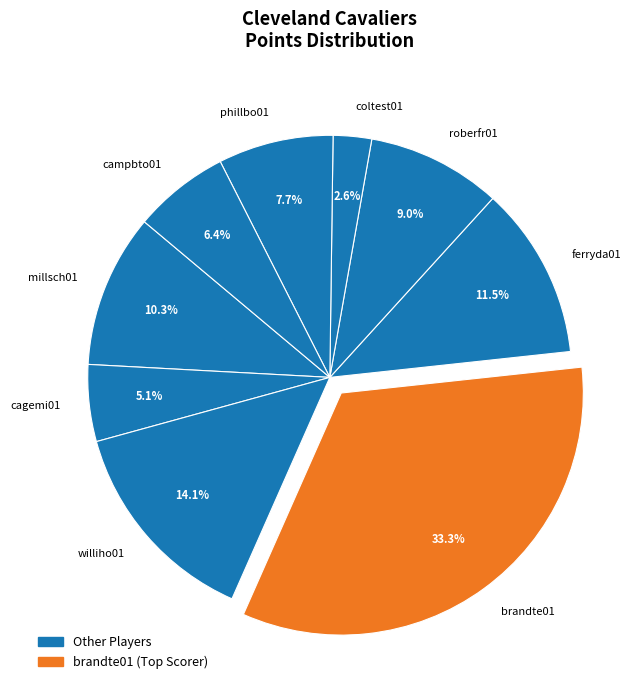

To the nearest percent, what percentage of the pie is cagemi01?

5%